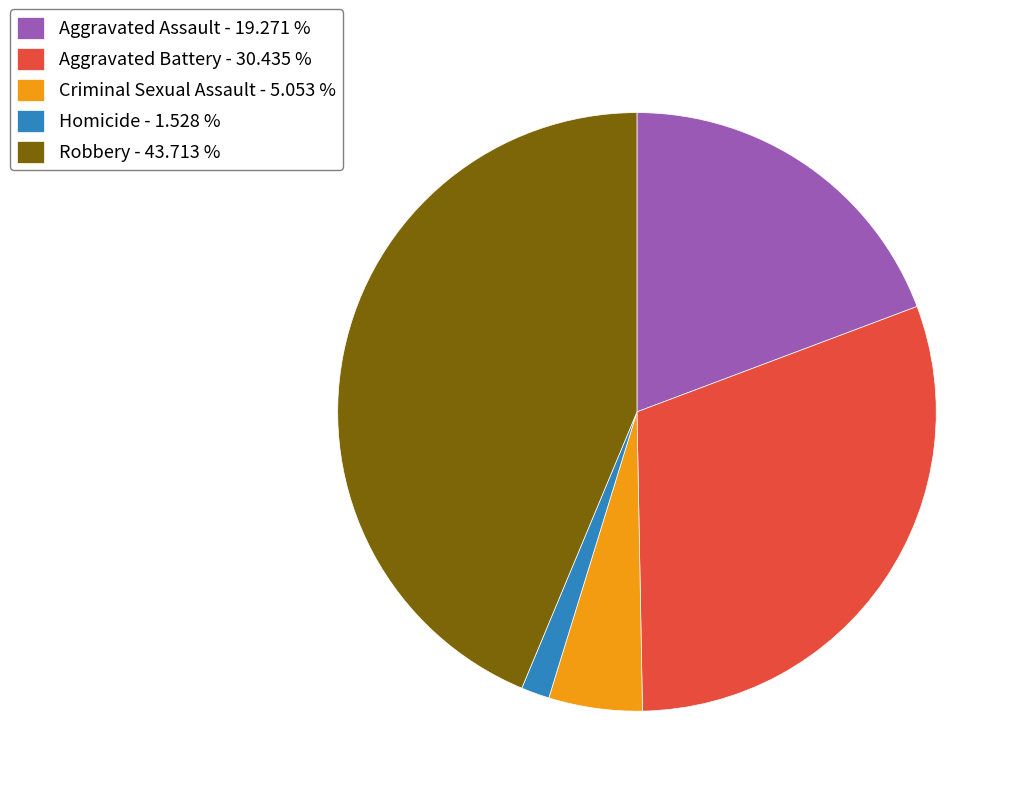

Is it true that Criminal Sexual Assault is 5% of the pie?

True